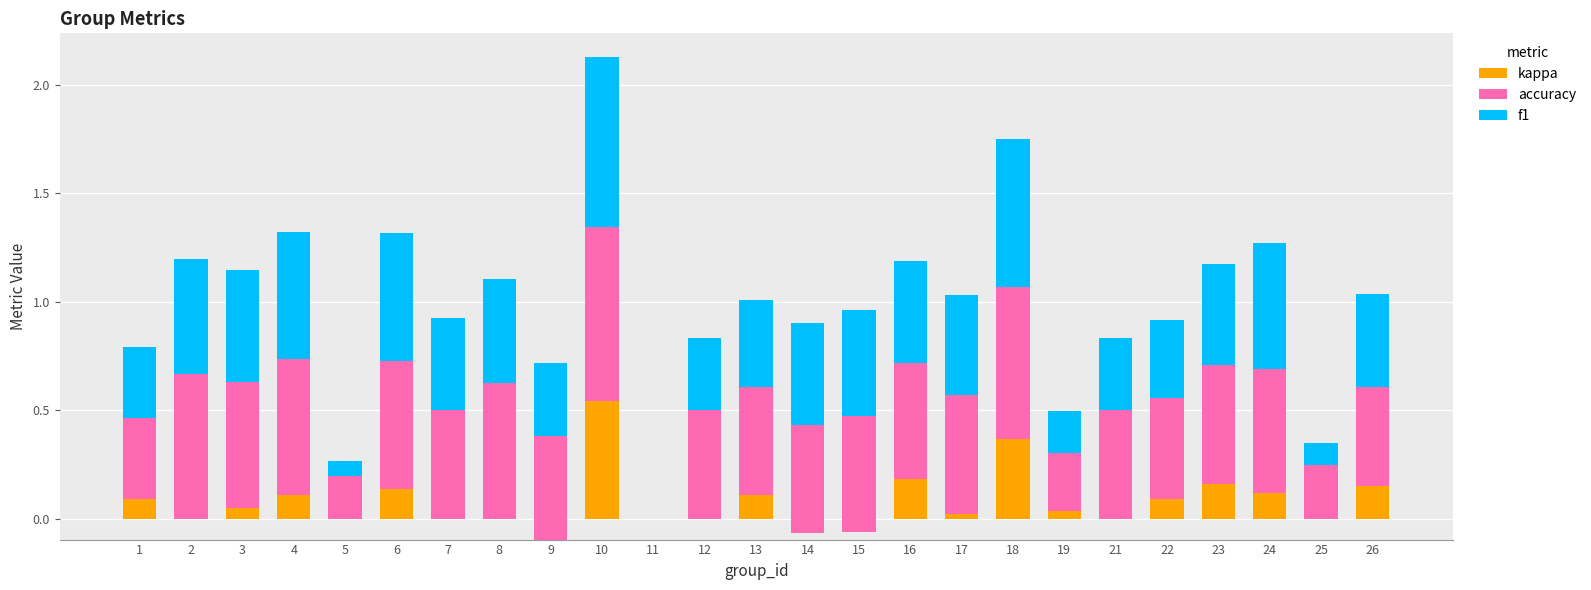

At how many categories does at least one series exceed 0?

24